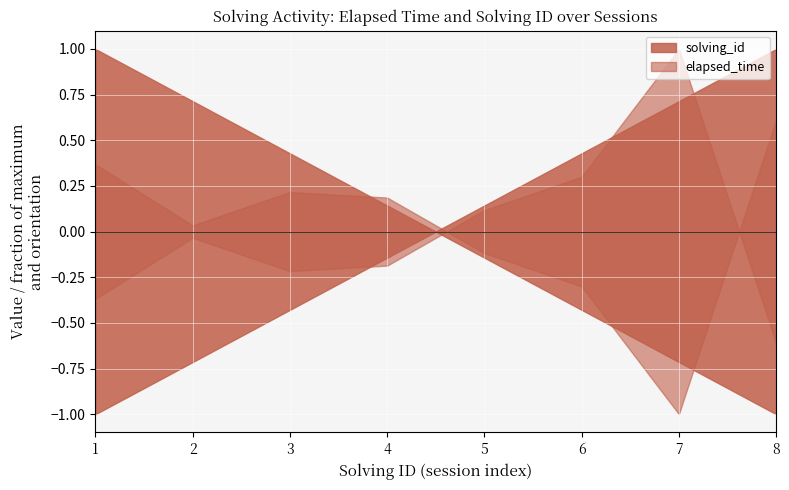

At which label does elapsed_time reach its peak?

7